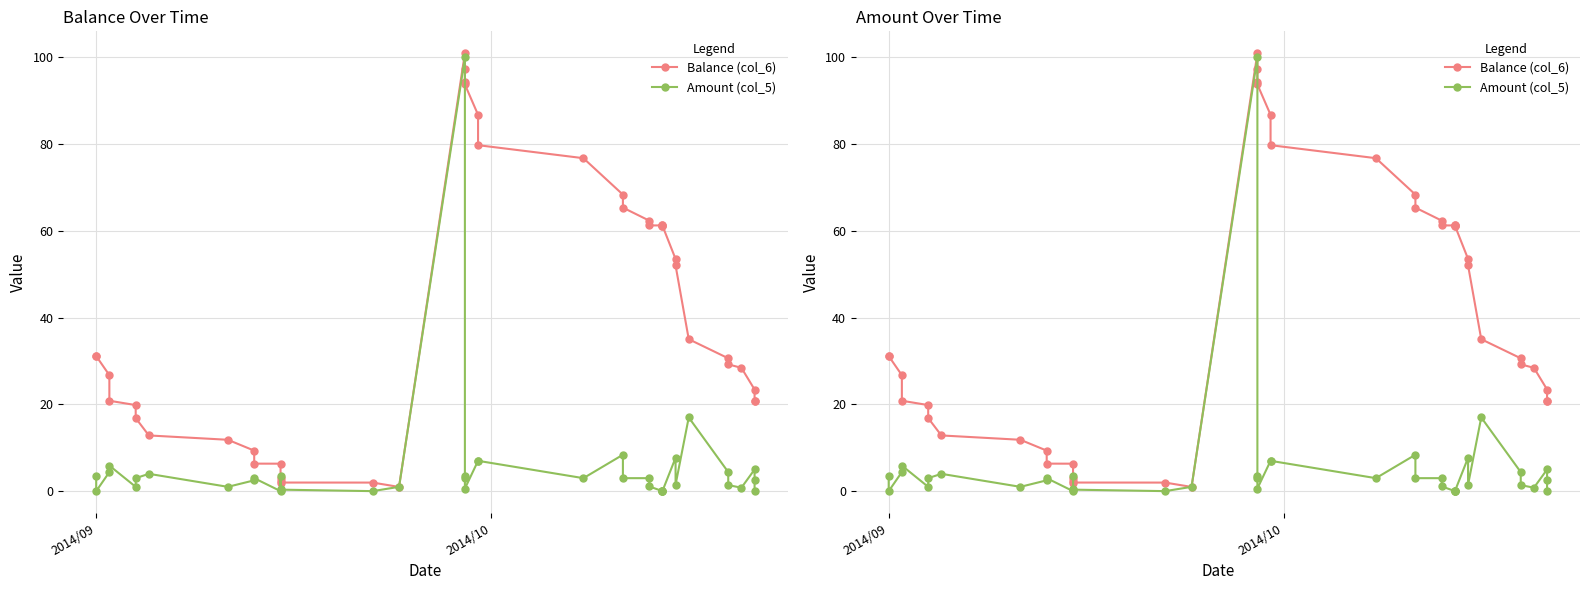

What is the value of the Amount (col_5) point at the 1st from the left?

3.6